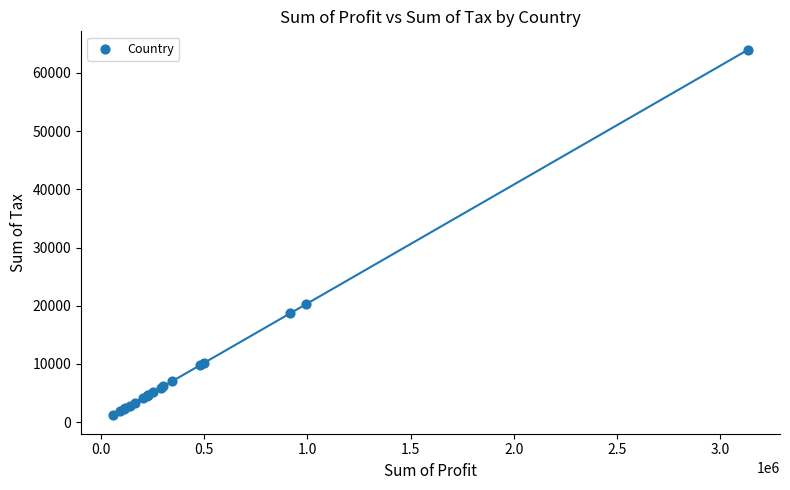

What Y value in the scatter plot is closest to 32580?

20267.0